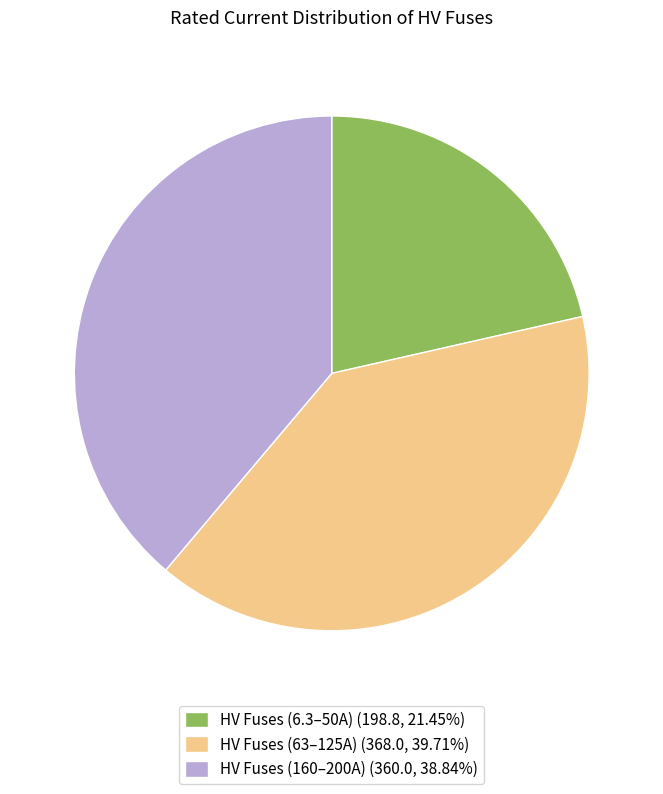

Combined, do HV Fuses (6.3–50A) (198.8, 21.45%) and HV Fuses (160–200A) (360.0, 38.84%) account for over 50%?

Yes